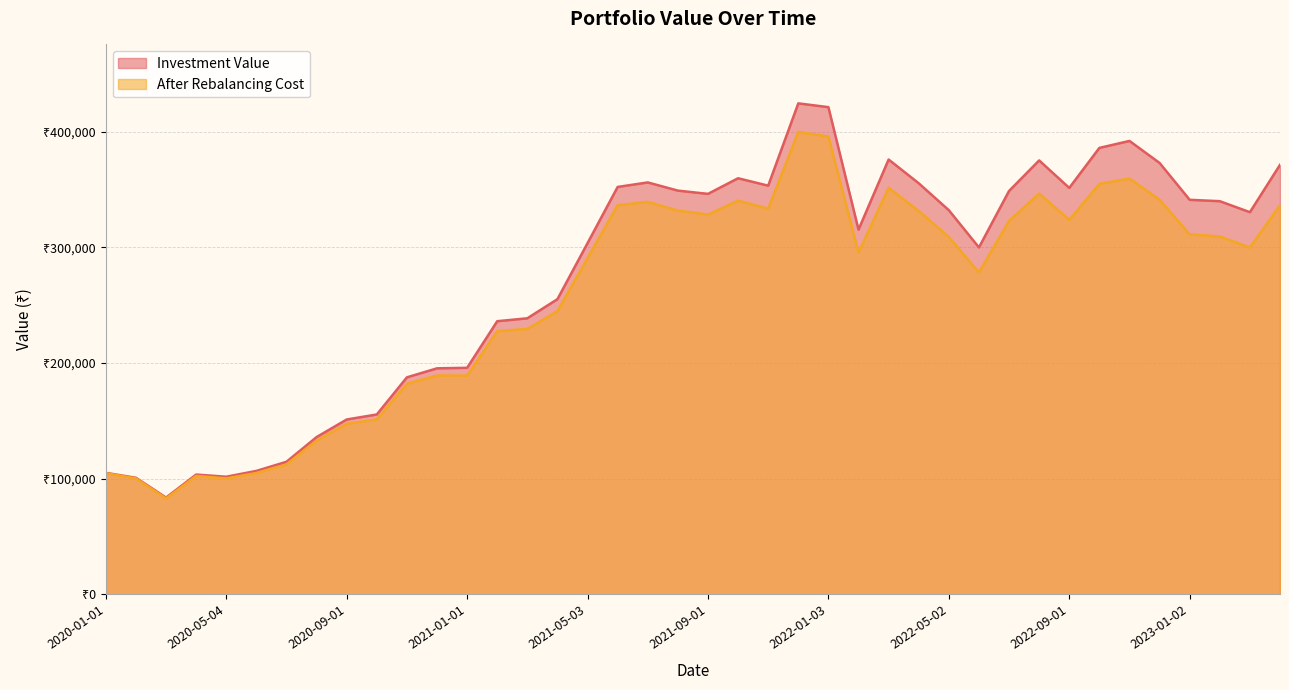

True or false: Investment Value has a value of 498557.5 at 2023-01-02.

False